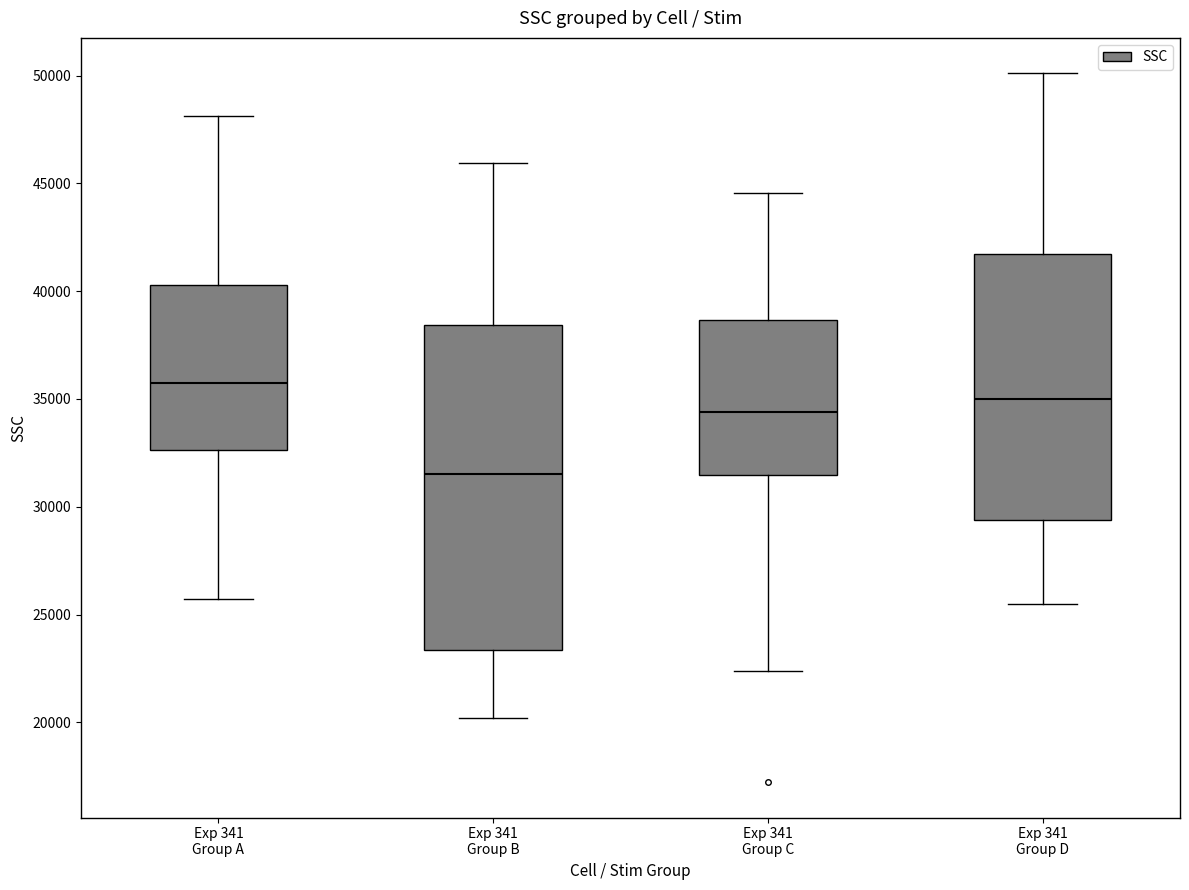

Reading left to right, transcribe this box plot: for each box, give where its median line is, the range the box spans, and where its two whiskers end, as read against the y-axis. The values are not printed on the chart, so give them approximately, as read against the axis.

Exp 341 Group A: median 36000, box 32500 to 40500, whiskers 25500 to 48000
Exp 341 Group B: median 31500, box 23500 to 38500, whiskers 20000 to 46000
Exp 341 Group C: median 34500, box 31500 to 38500, whiskers 22500 to 44500
Exp 341 Group D: median 35000, box 29500 to 41500, whiskers 25500 to 50000